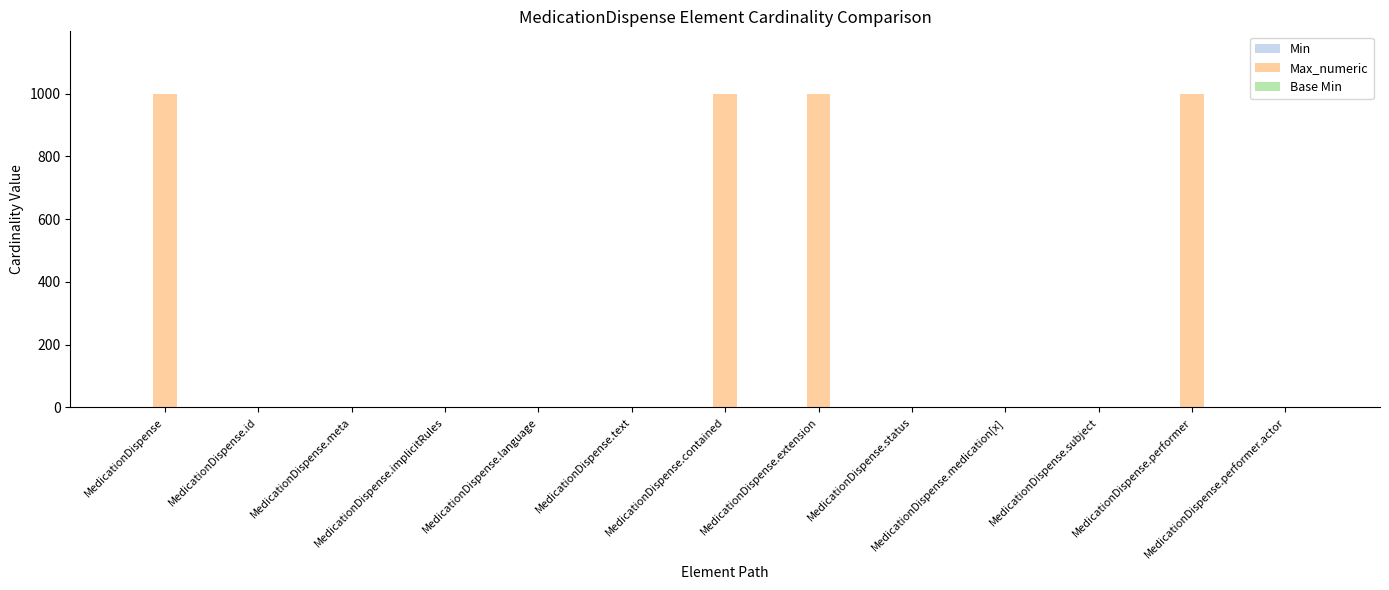

What is the greatest value displayed?

999